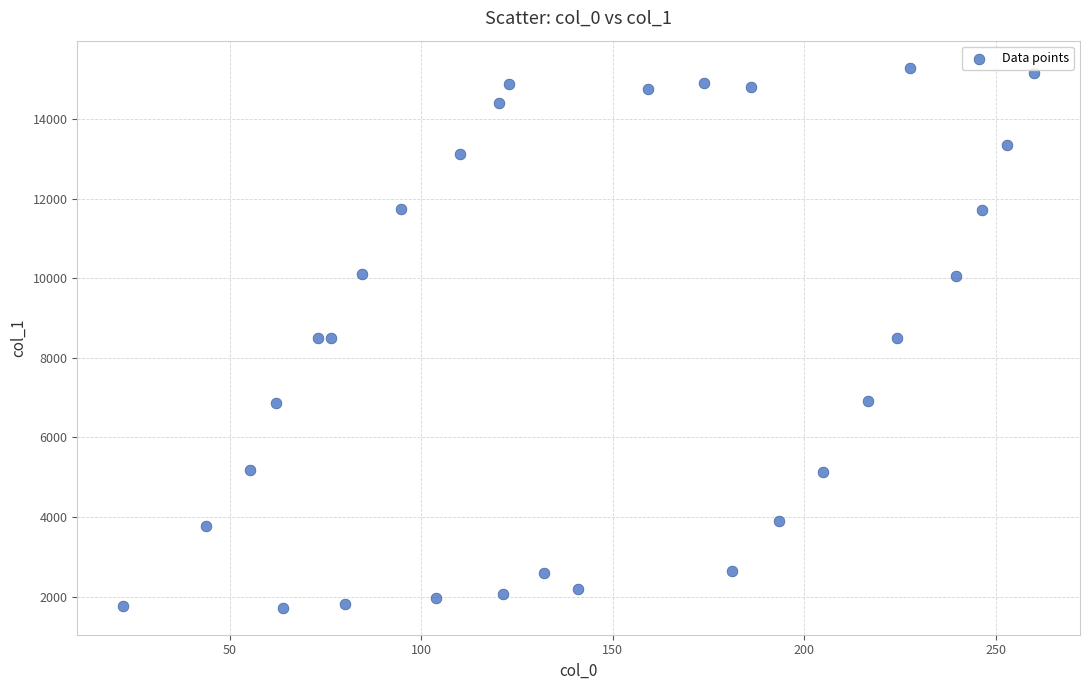

What is the range of X values (max minus min)?

238.0